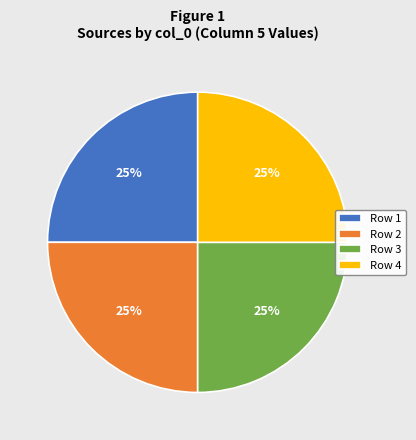

True or false: Row 4 accounts for 25% of the total.

True